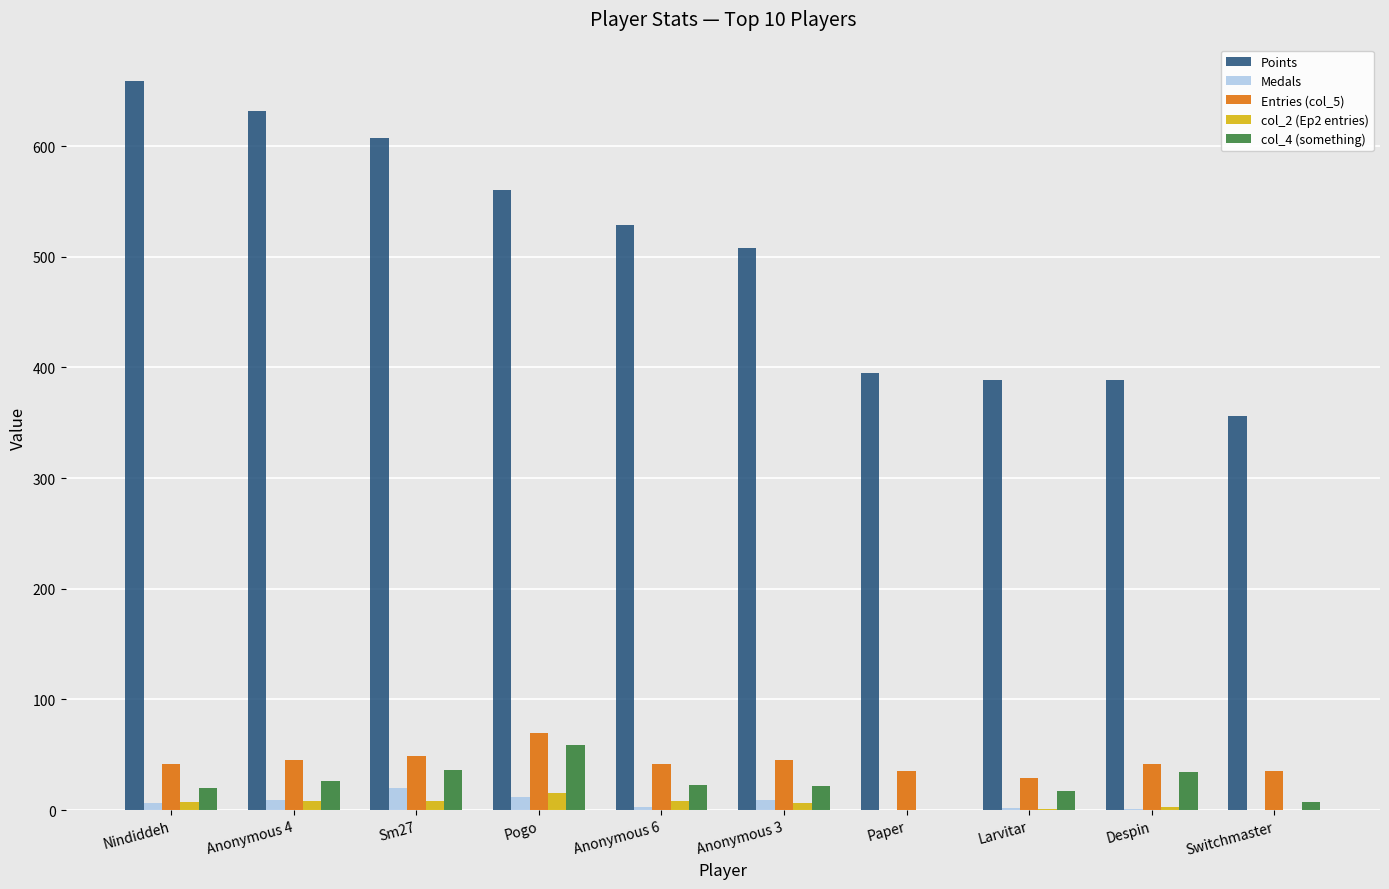

What is the sum of the col_2 (Ep2 entries) values at Sm27 and Switchmaster?

8